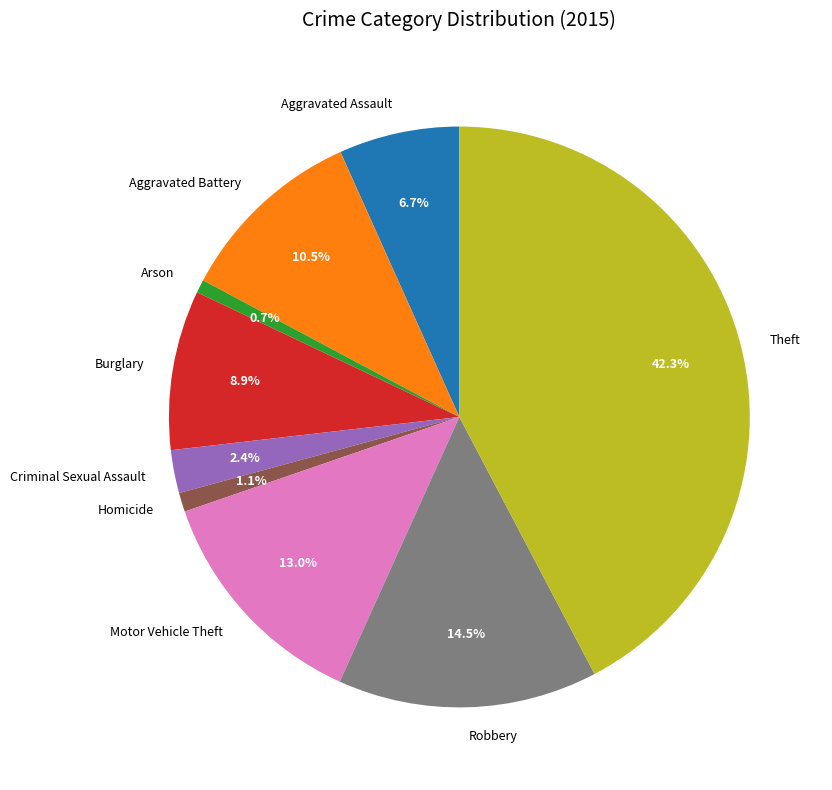

What is the ratio of the value at Homicide to the value at Arson?

1.4